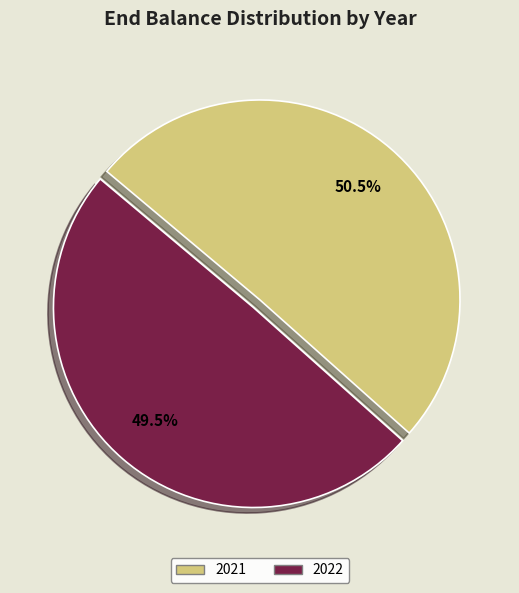

To the nearest percent, what is the combined percentage of 2021 and 2022?

100%